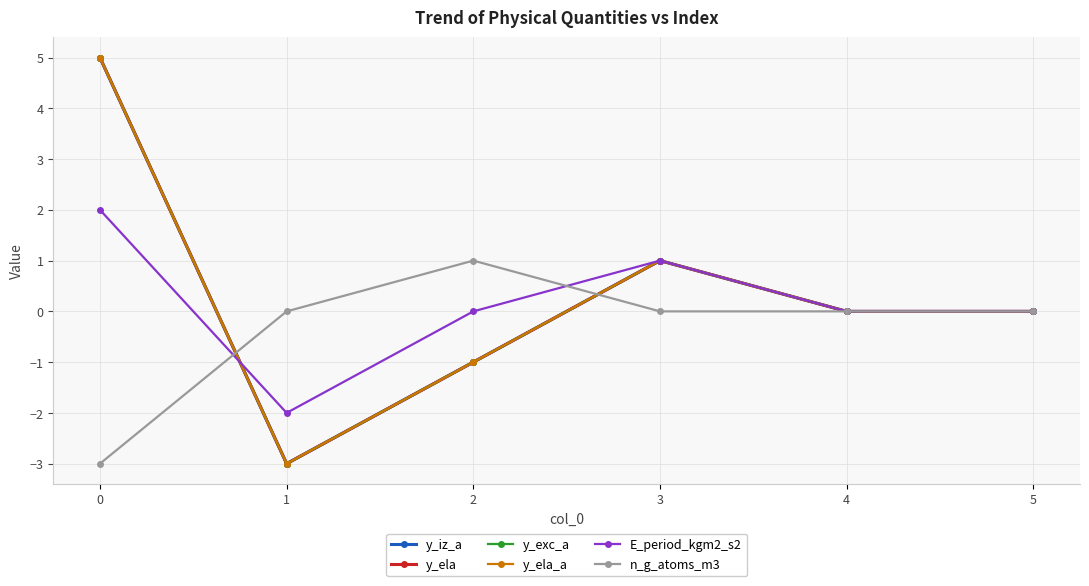

Rank the series at 0 from lowest to highest value.

n_g_atoms_m3, E_period_kgm2_s2, y_iz_a, y_ela, y_exc_a, y_ela_a